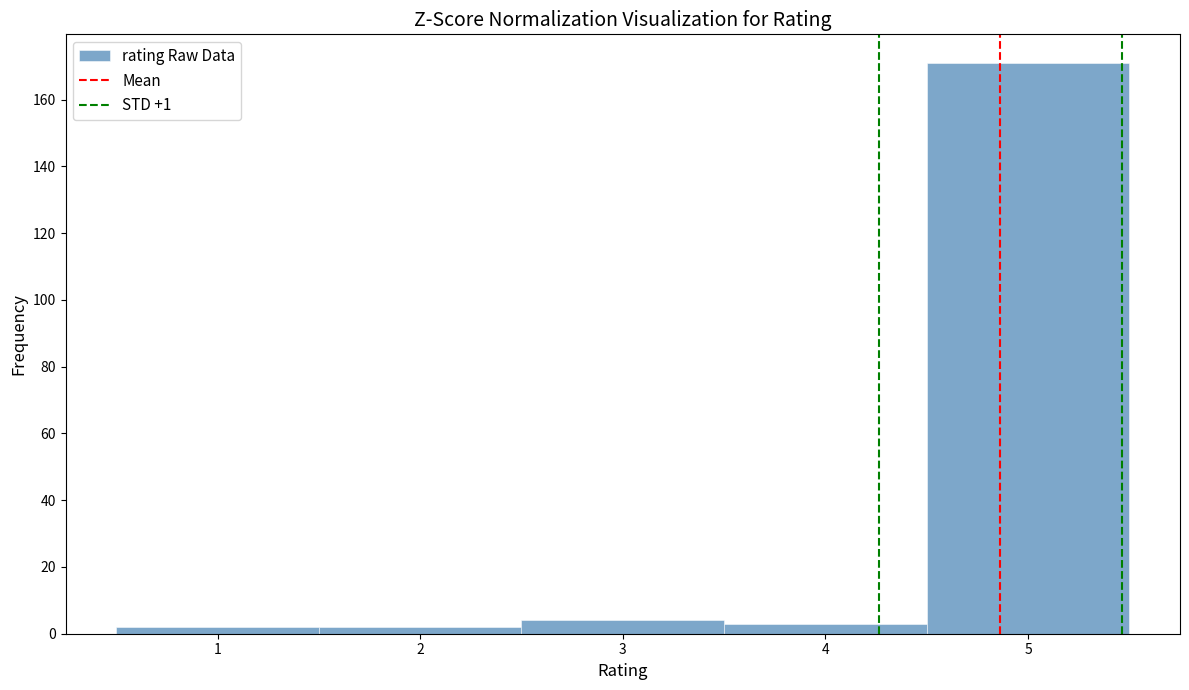

Over which range of the x-axis is the bar tallest?

4.5 to 5.5